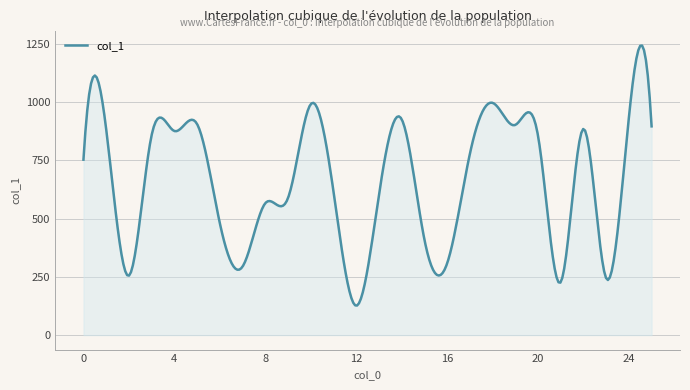

What is the difference between the maximum and minimum values?

1115.6